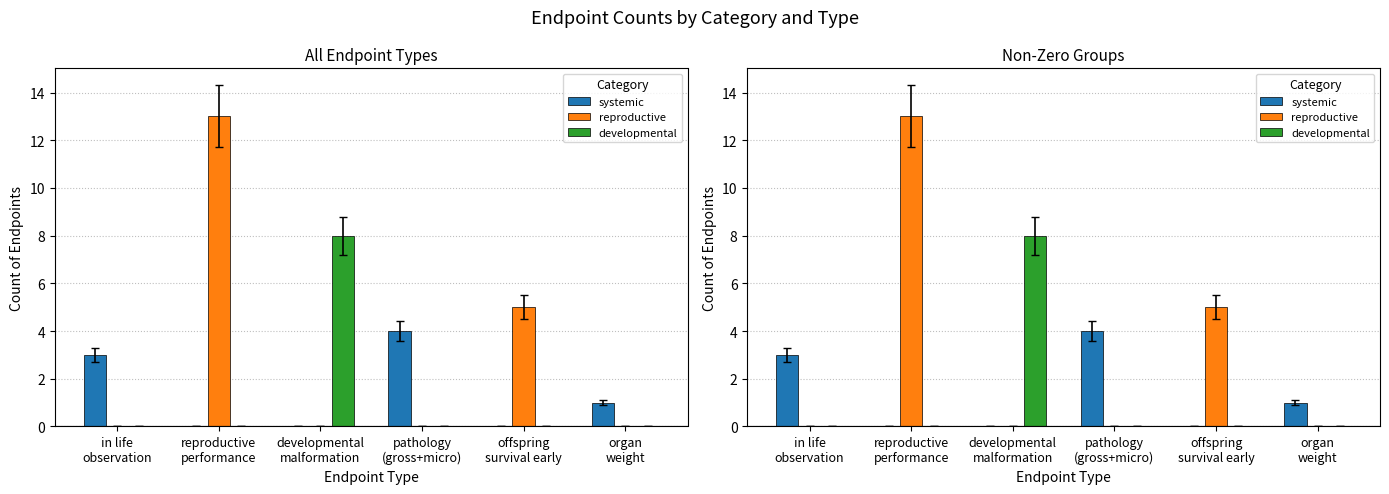

Which series has the largest total across all categories?

reproductive